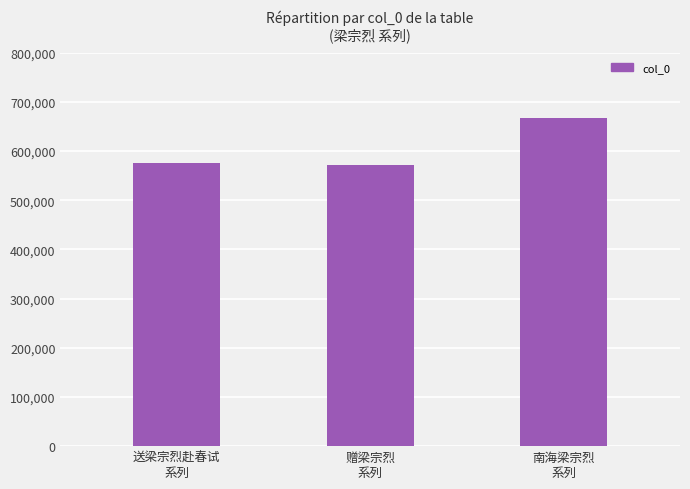

Is it true that the value at 南海梁宗烈
系列 is 440428?

False